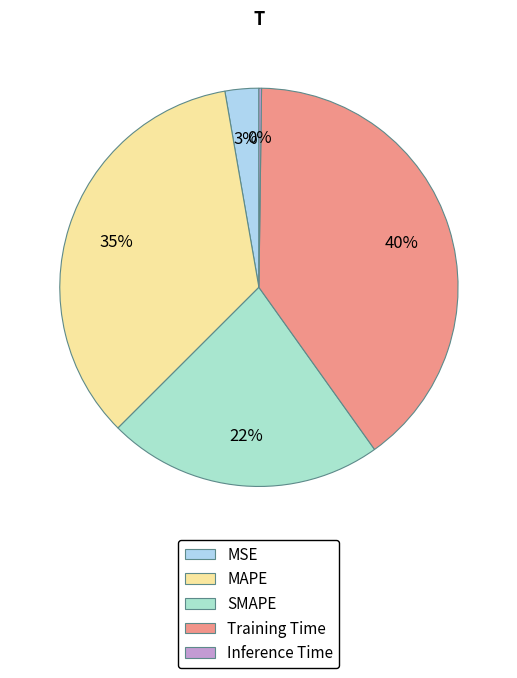

Is it true that MAPE is 35% of the pie?

True